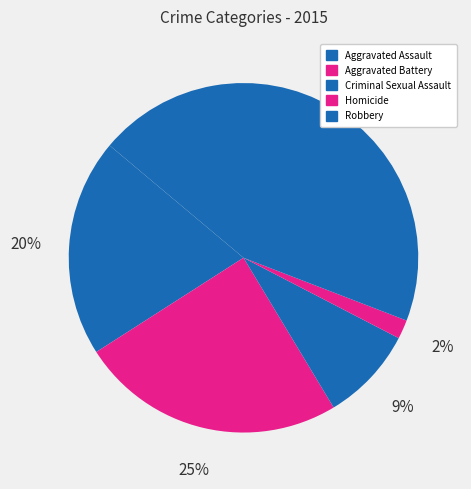

Count the number of slices in the pie.

5